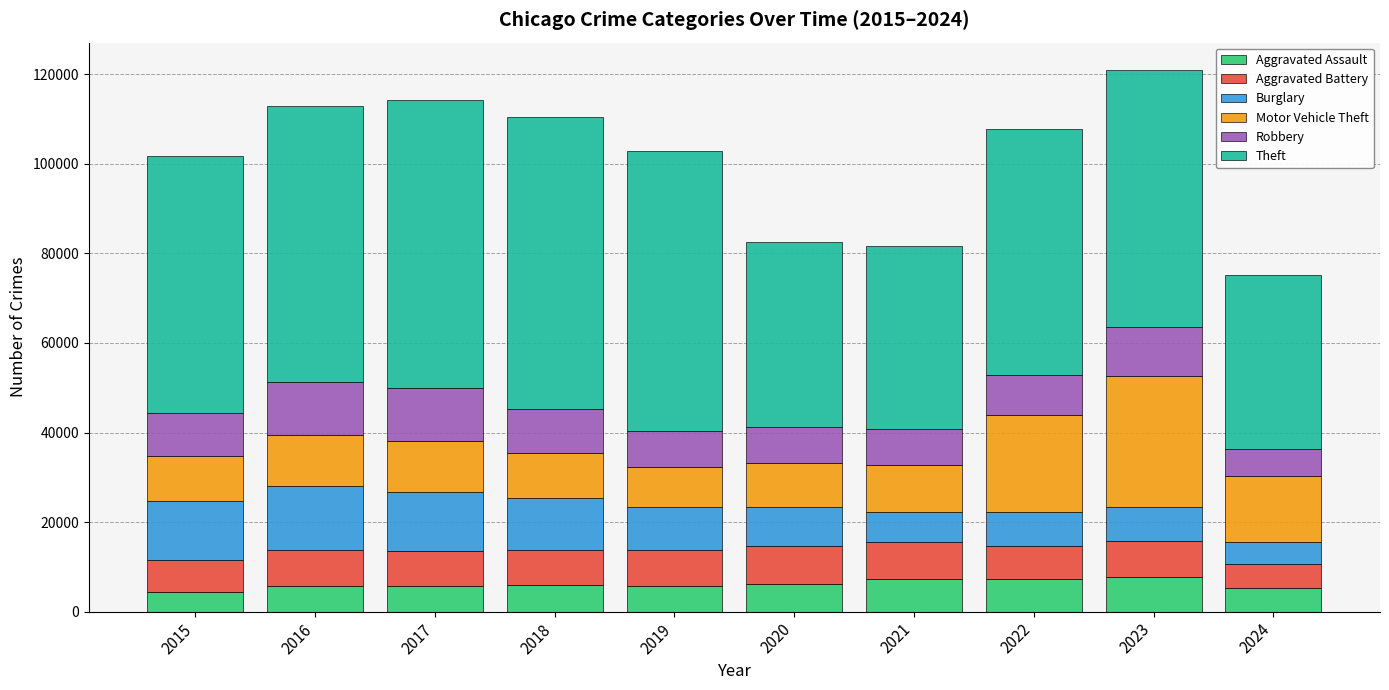

What is the difference between the second highest and minimum values in the Aggravated Assault series?

2800